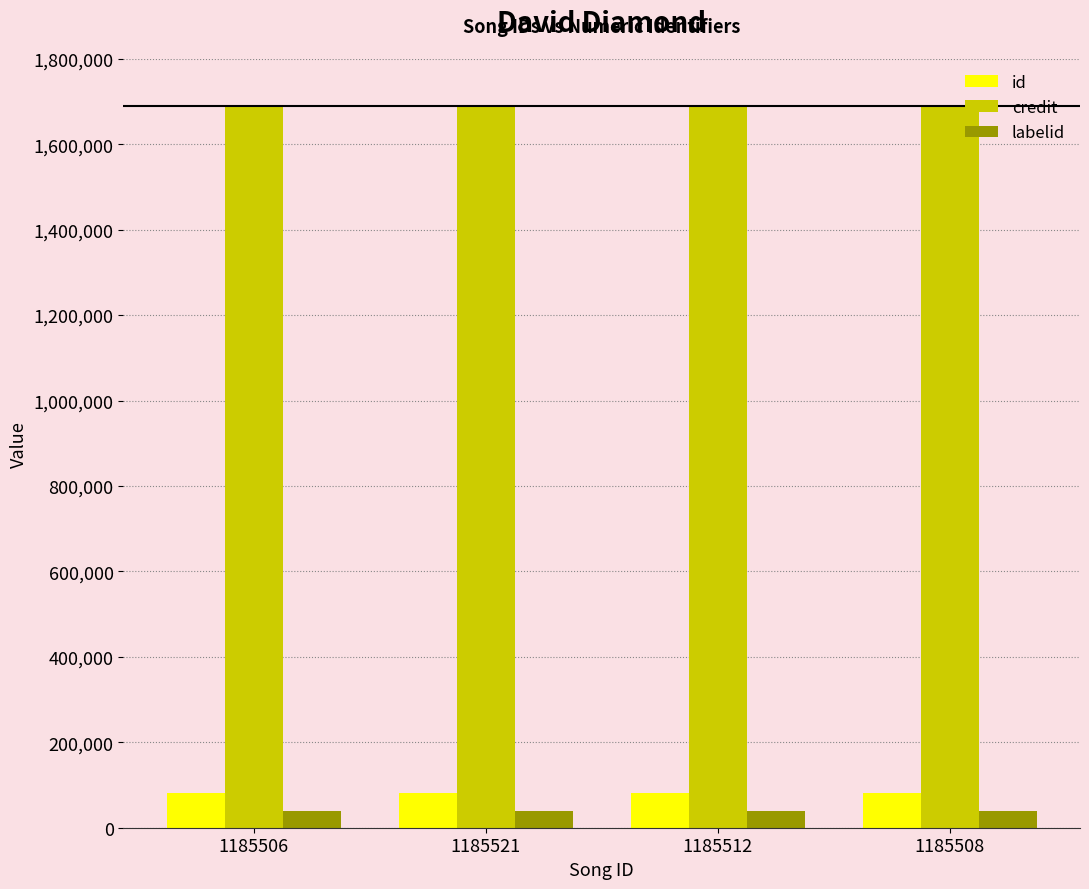

What is the highest value of the credit series?

1688333